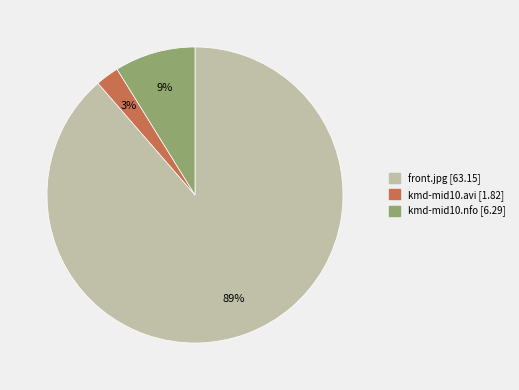

The front.jpg slice represents 95% of the pie. True or false?

False